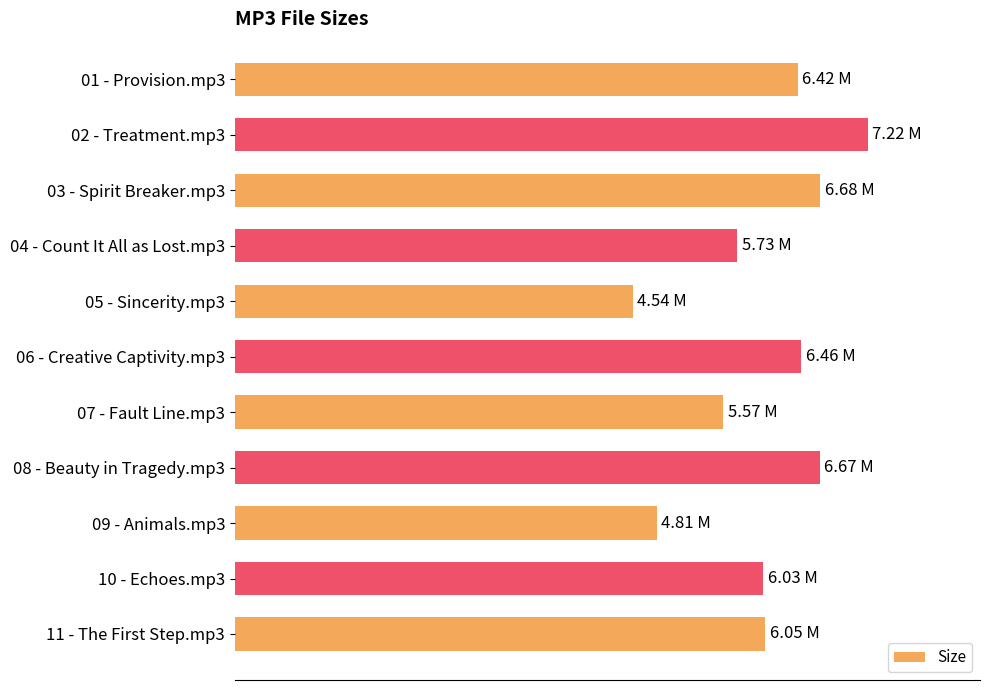

Are the bars horizontal?

Yes